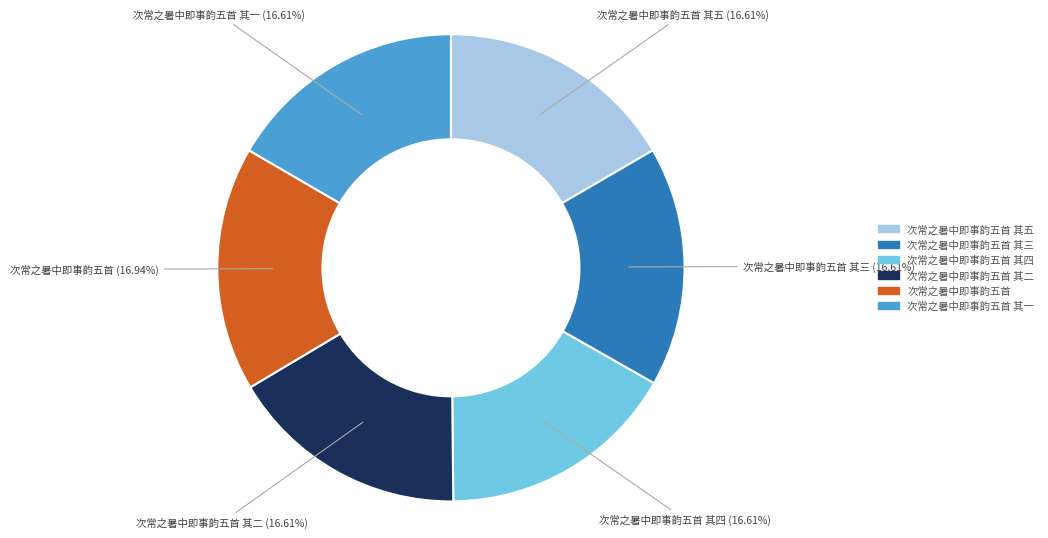

Is the sum of 次常之暑中即事韵五首 其三 (16.61%) and 次常之暑中即事韵五首 (16.94%) greater than half?

No